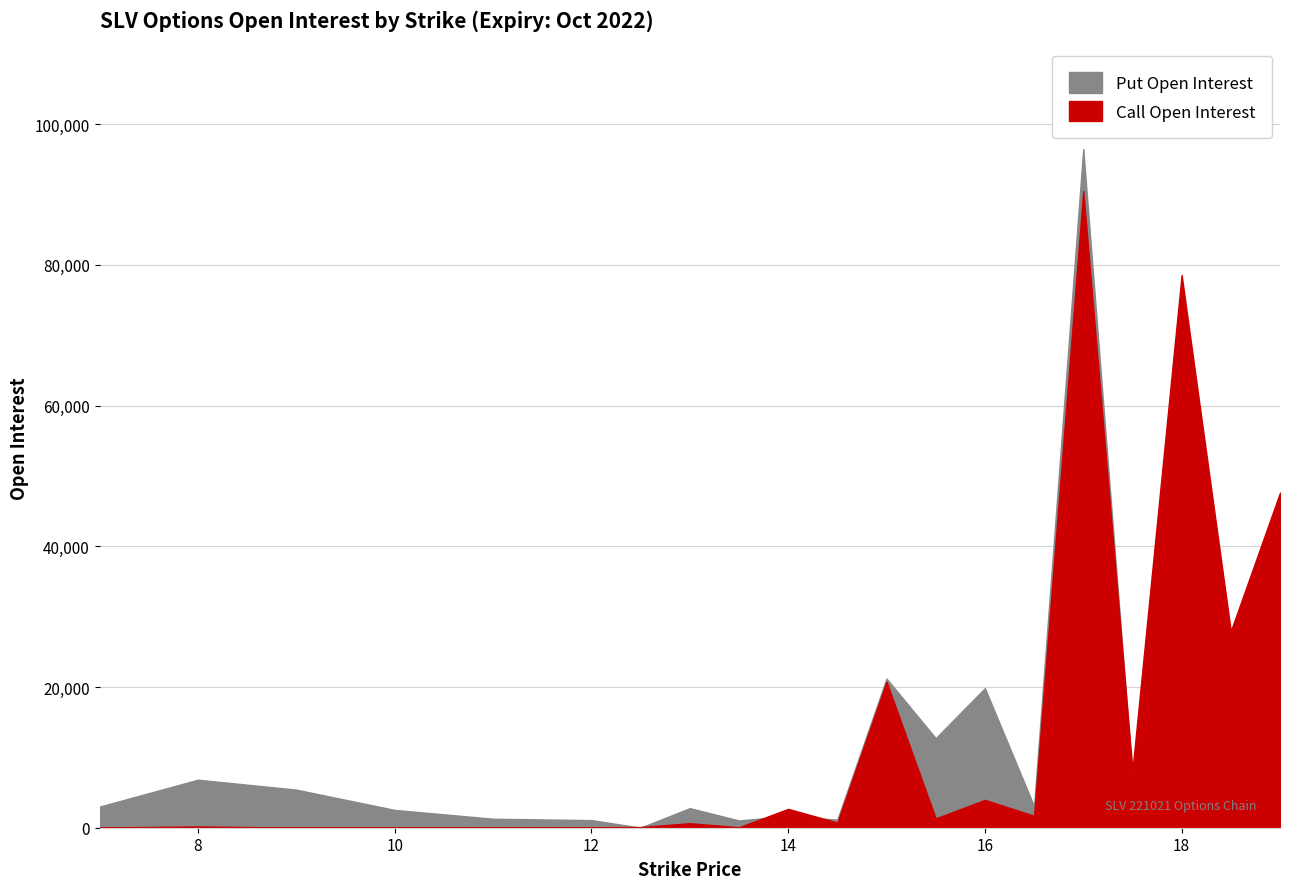

Which label corresponds to the largest value in the chart?

17